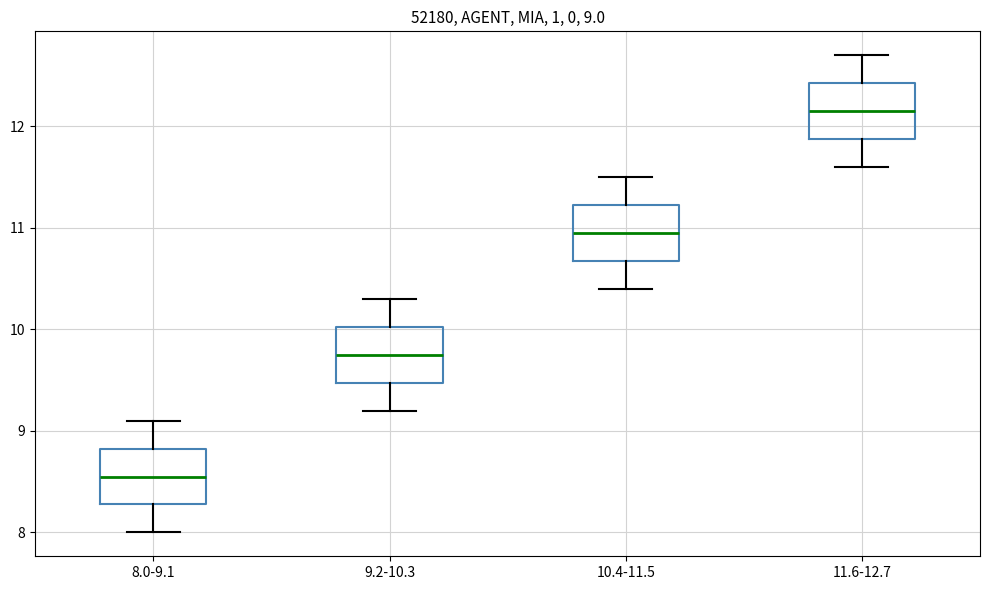

Which box has the lowest median line?

8.0-9.1